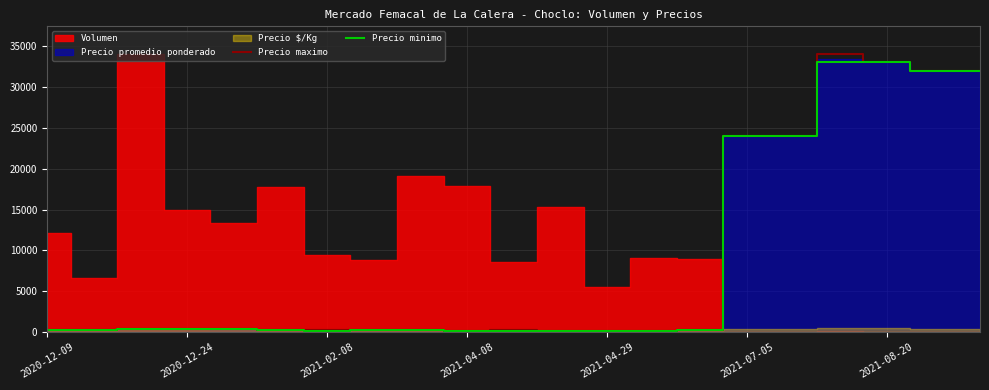

The value of Precio minimo at 2021-07-05 is 10983. True or false?

False